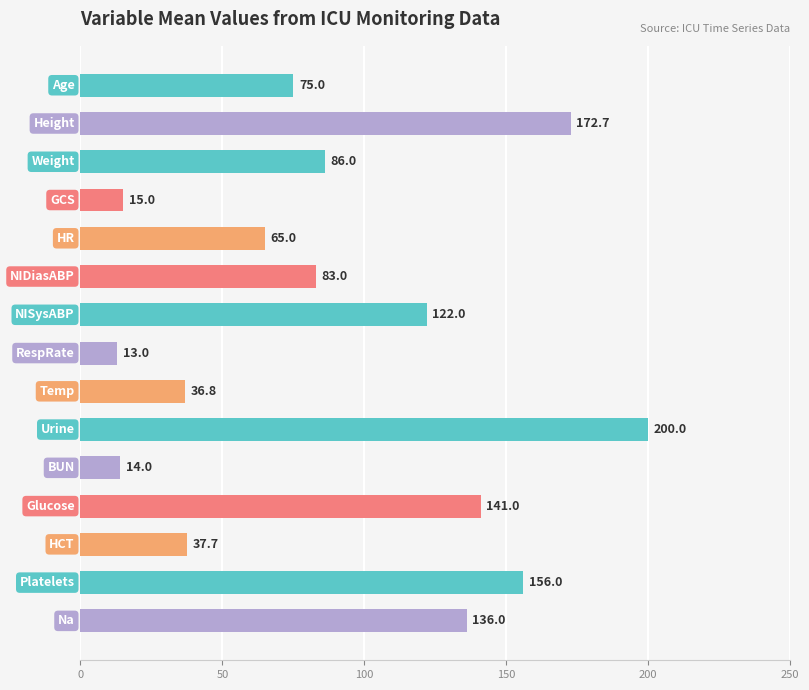

What is the smallest value displayed?

13.0